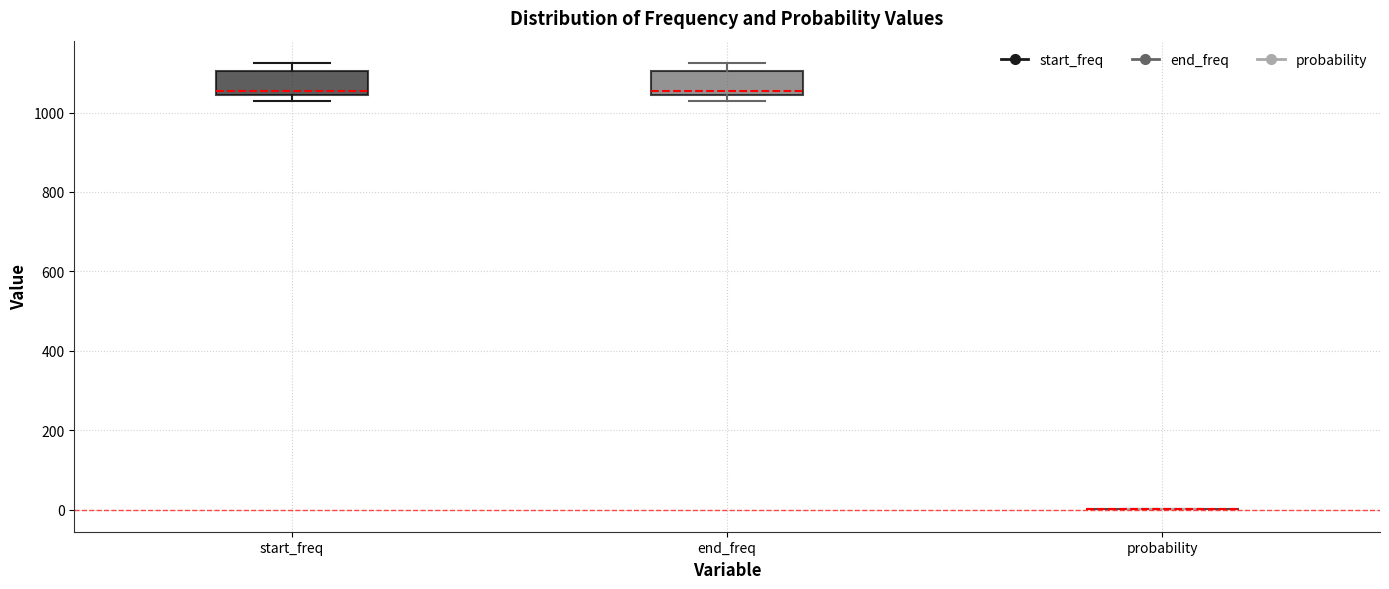

Where does the median line of the box for end_freq sit on the y-axis? The values are not printed on the chart, so give them approximately, as read against the axis.

1060